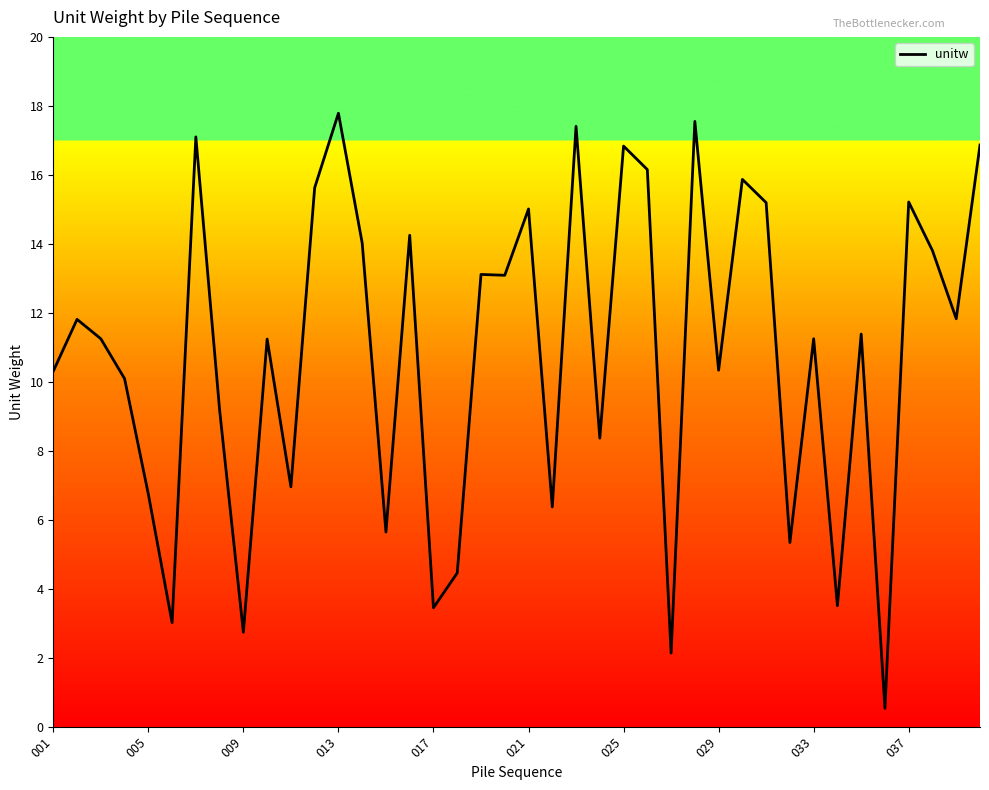

What is the minimum value shown in the chart?

0.5